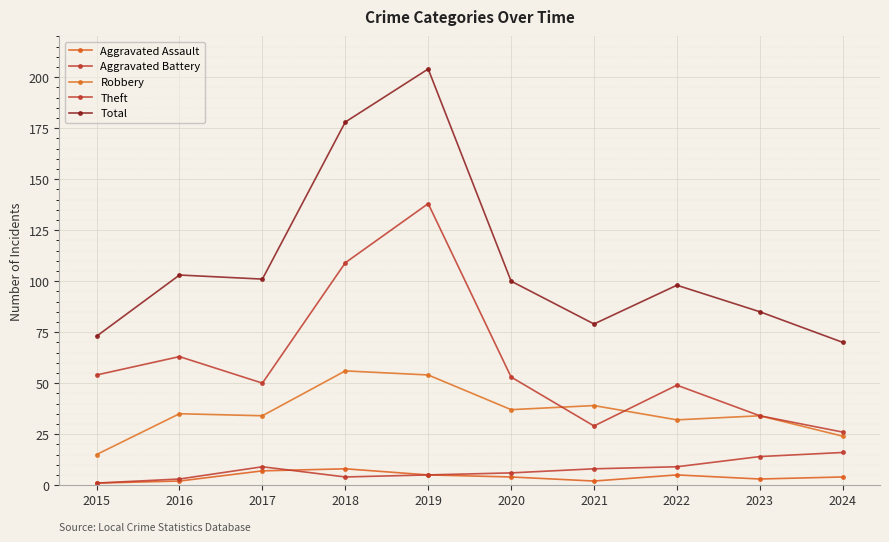

In Aggravated Battery, how many points are higher than both neighbors (excluding endpoints)?

1